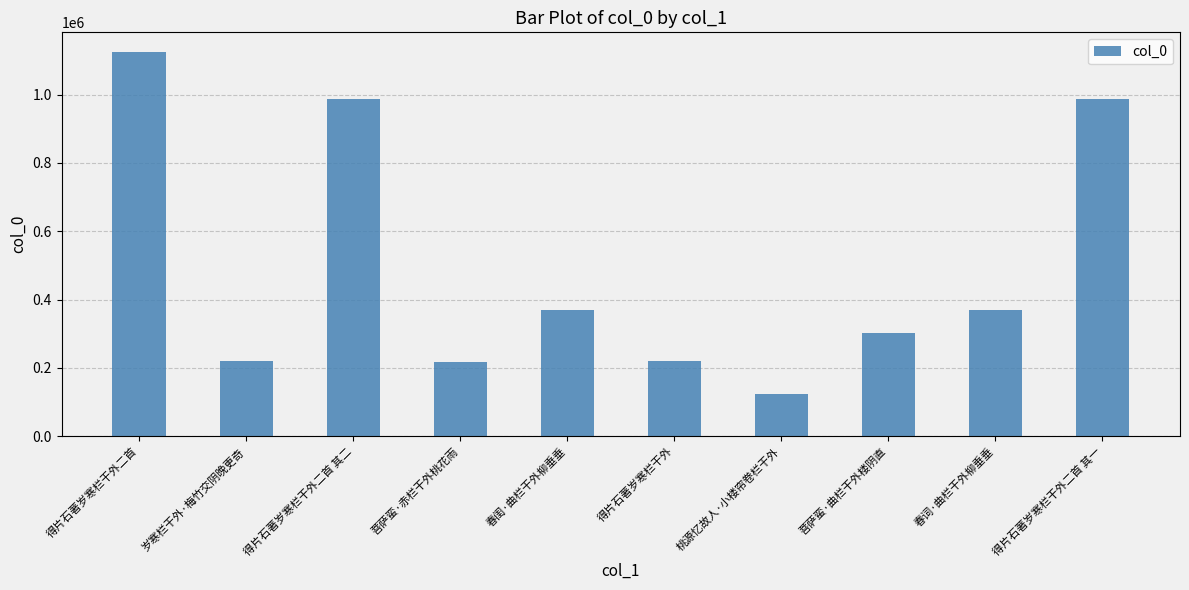

What is the difference between the second highest and minimum values?

861406